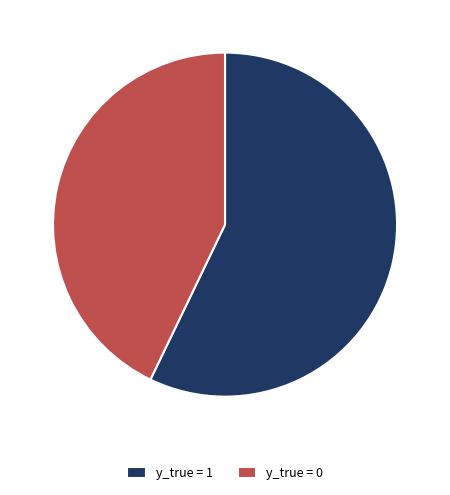

What is the ratio of the value at y_true = 1 to the value at y_true = 0?

1.3